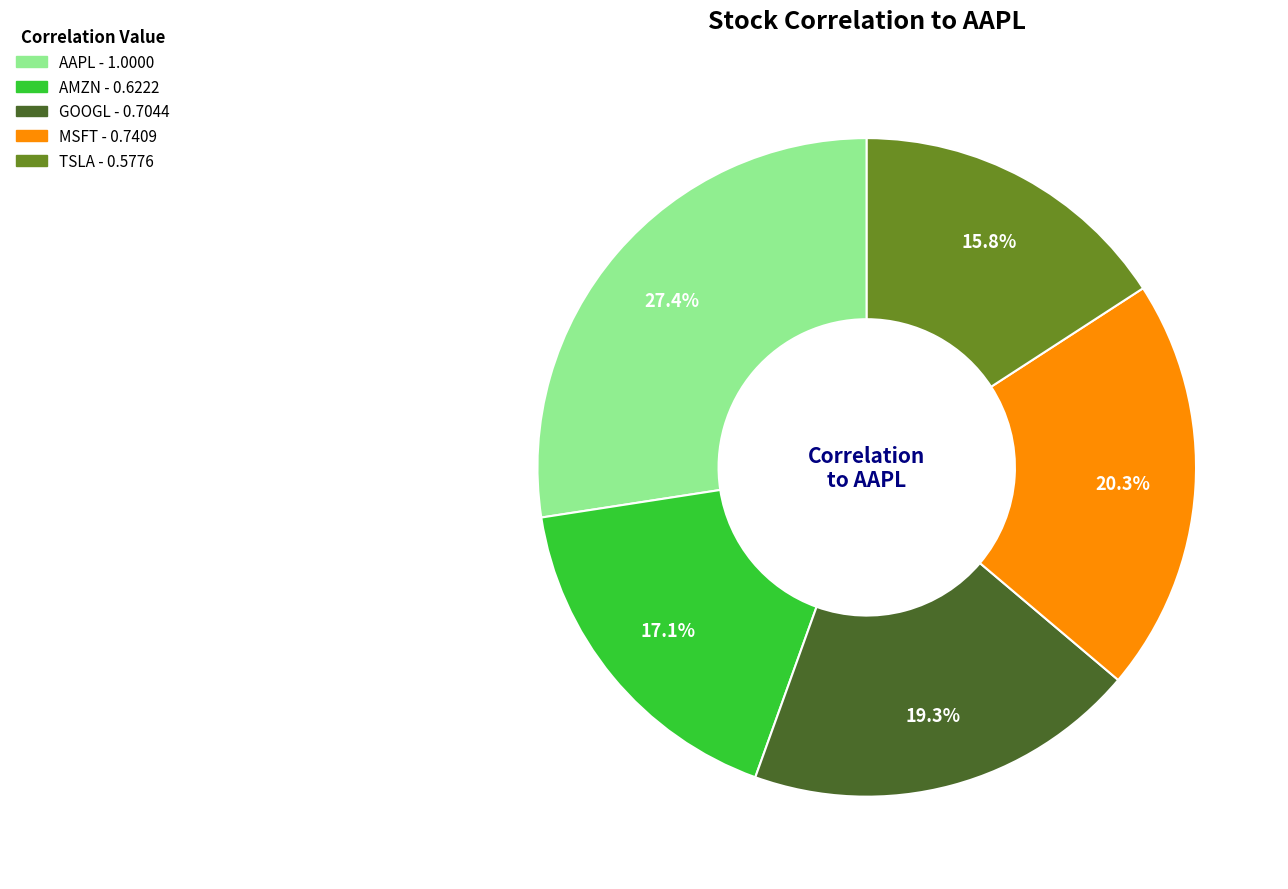

To the nearest percent, what percentage of the pie is AMZN?

17%